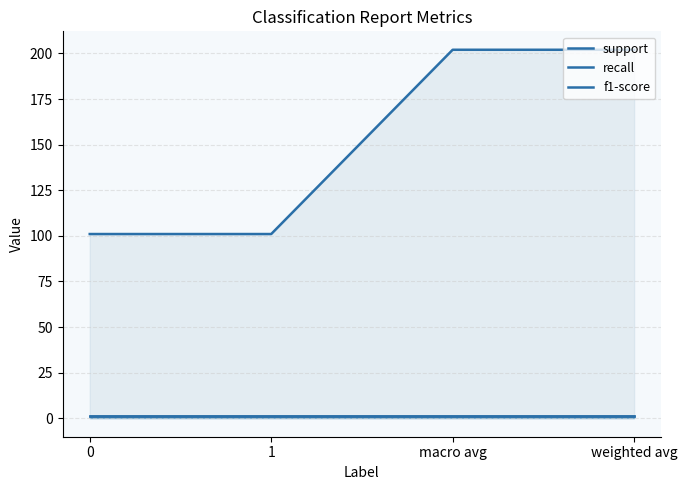

True or false: f1-score has a value of 1 at macro avg.

False